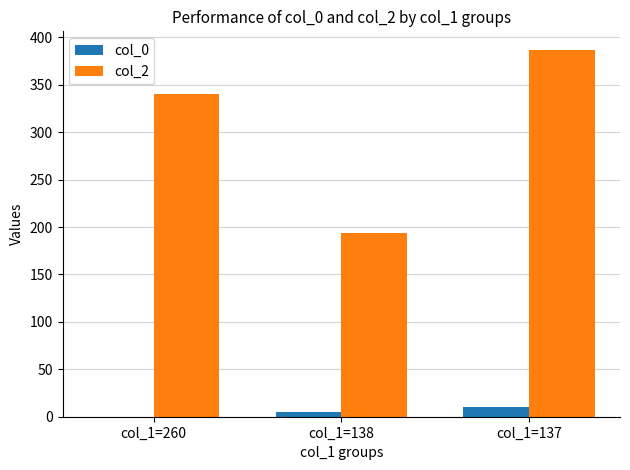

The col_0 series shows 5 at col_1=138. True or false?

True